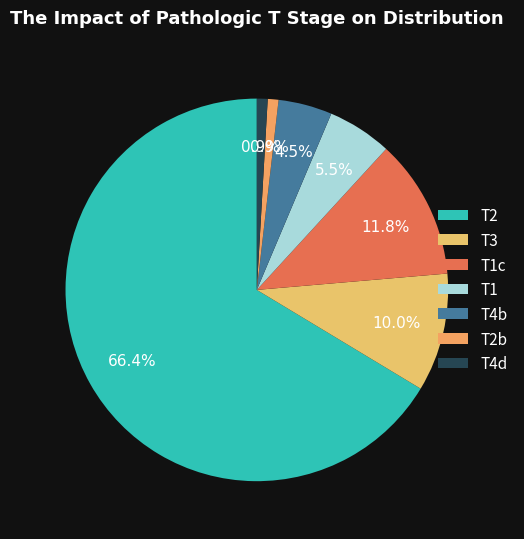

Combined, what portion of the pie is T4d and T3?

10.9%